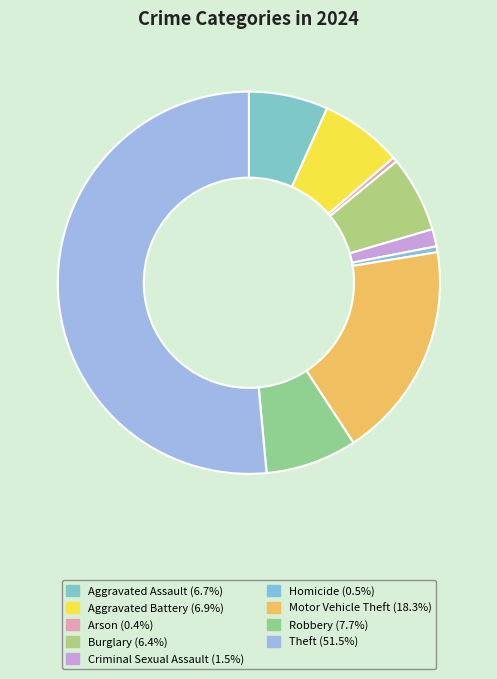

To the nearest percent, what percentage of the pie is Aggravated Assault?

7%